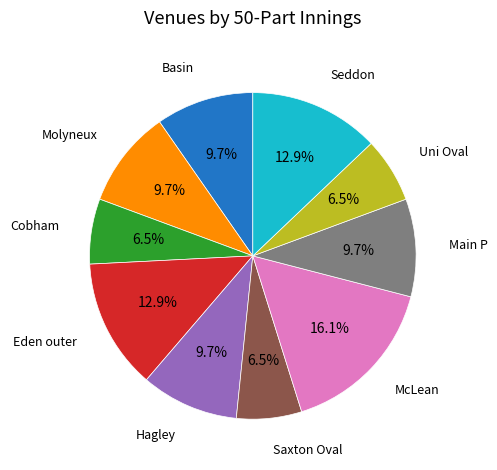

How many segments does this pie chart have?

10